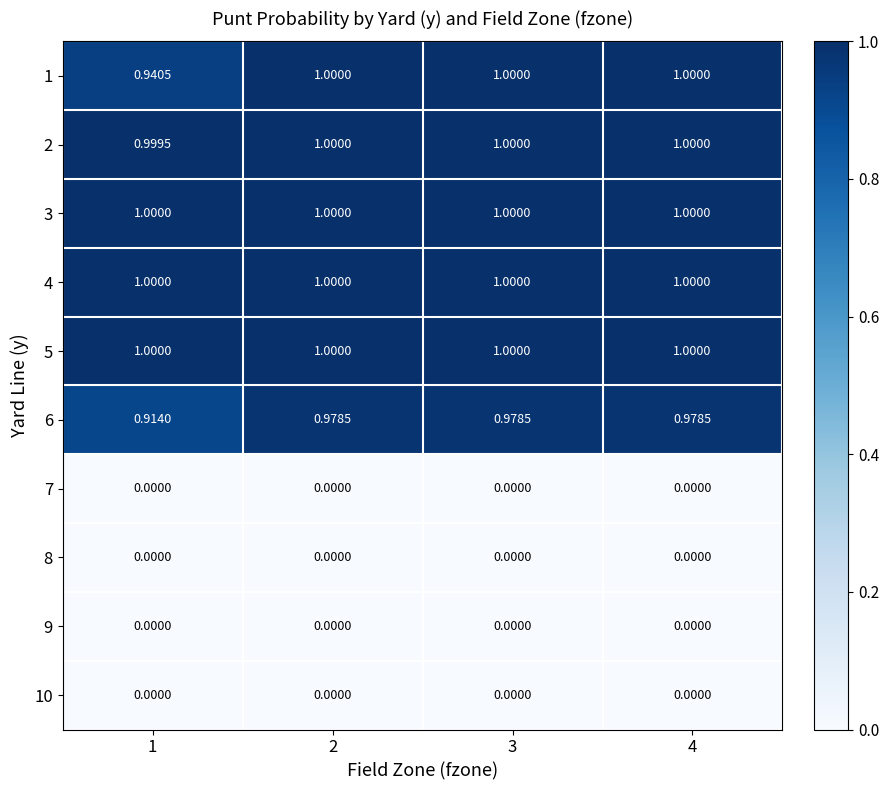

Which series has the largest range (max minus min)?

6